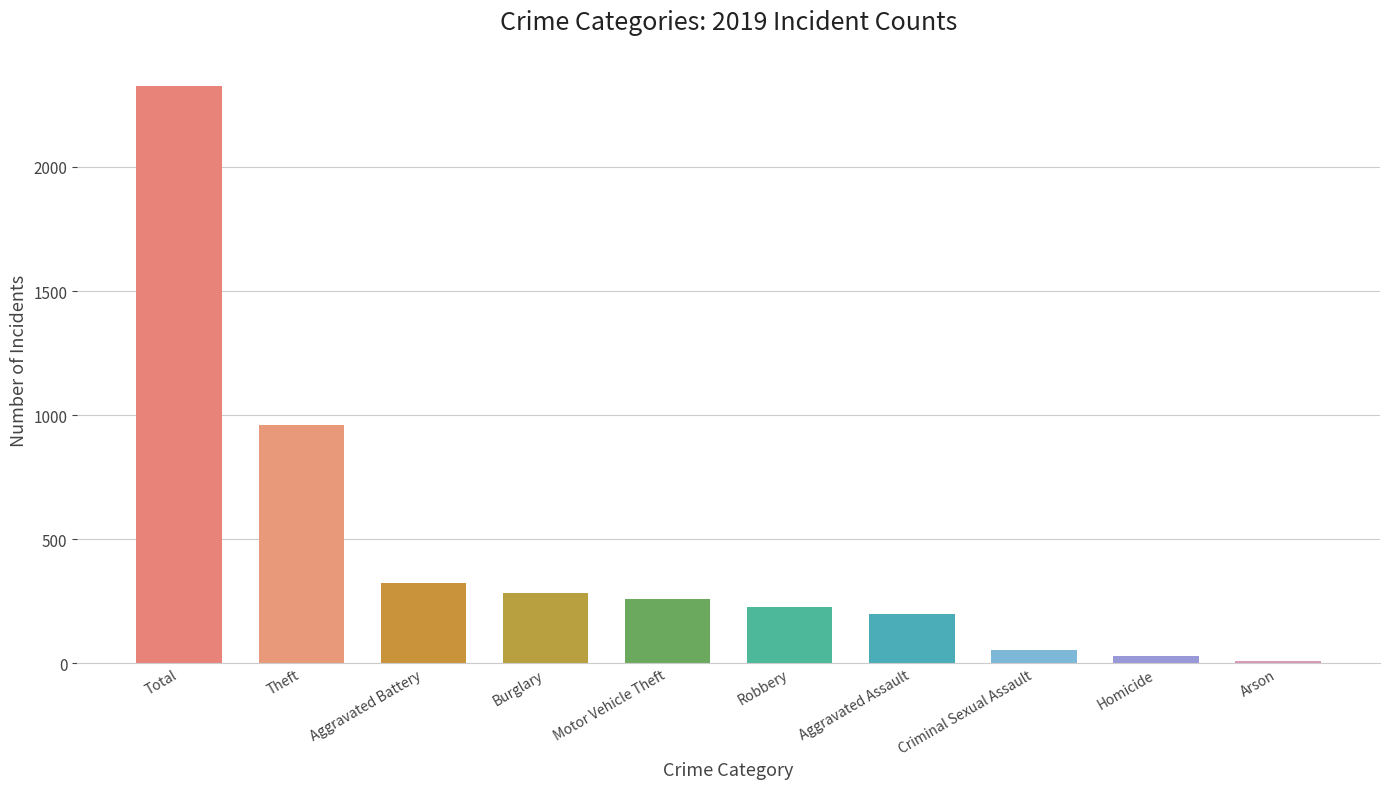

How many values are below 260?

5